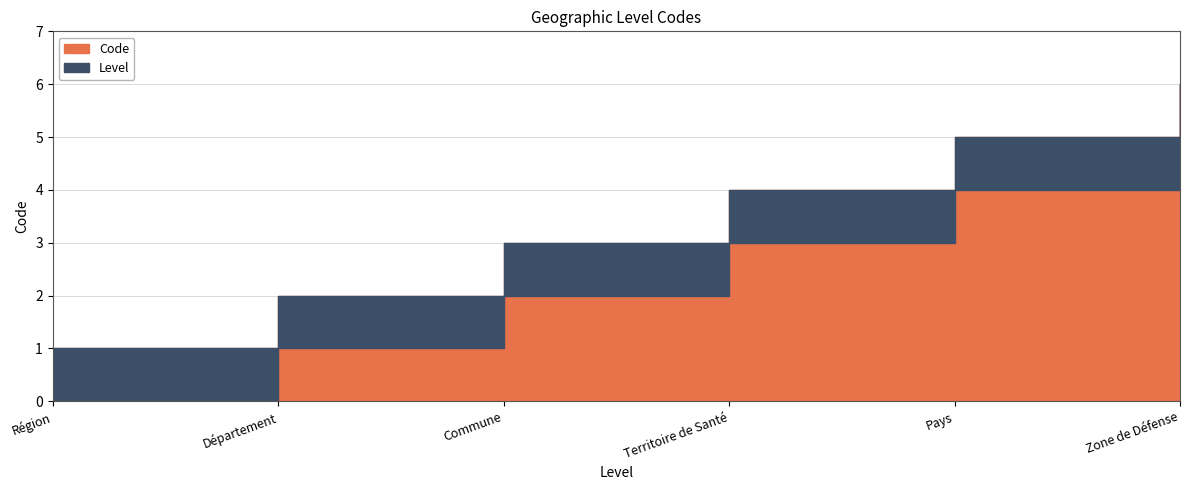

How many values are between 2 and 5?

4